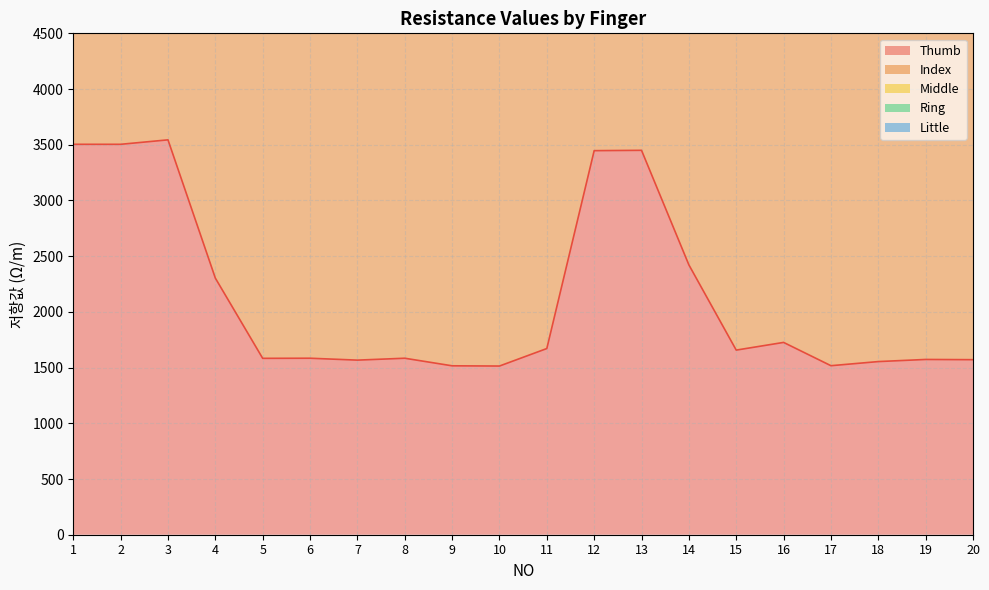

The value of Thumb at 4 is 1596. True or false?

False